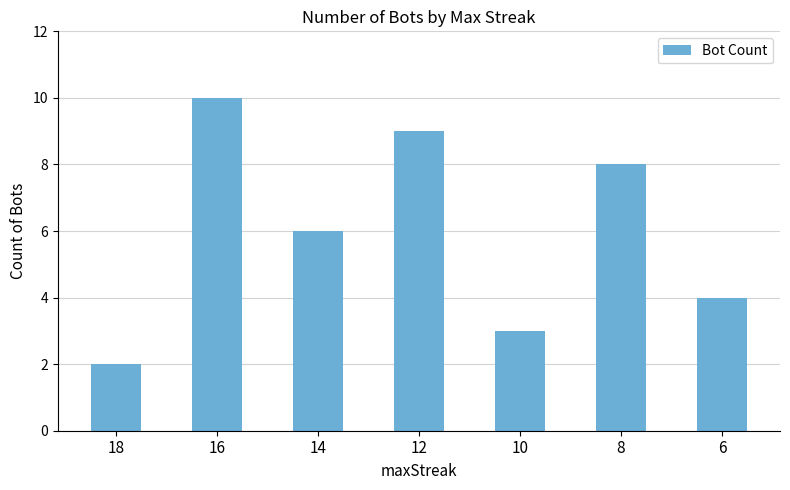

How many values are between 3 and 9?

5